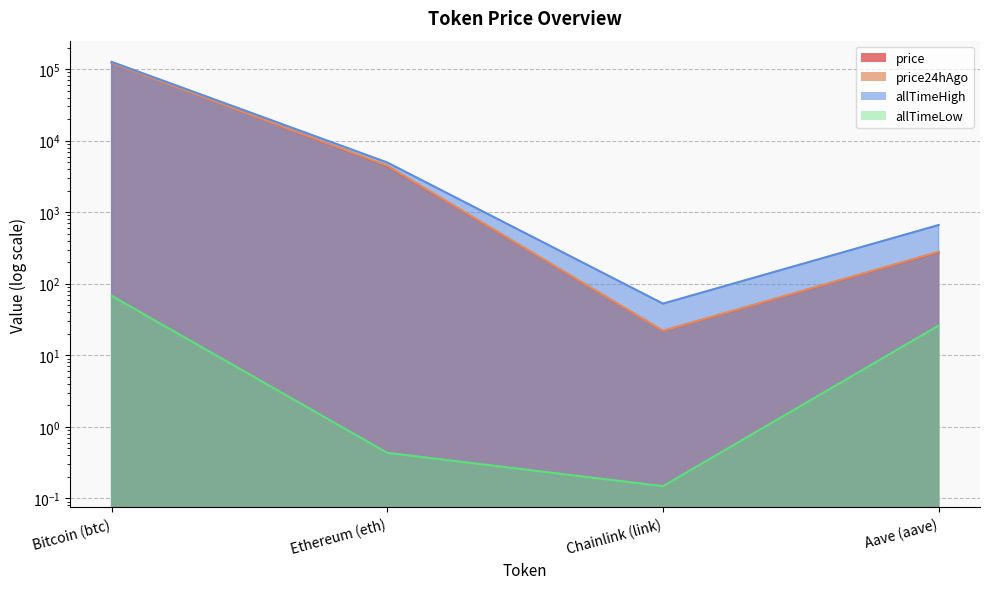

What is the average value of the price24hAgo series?

31822.2